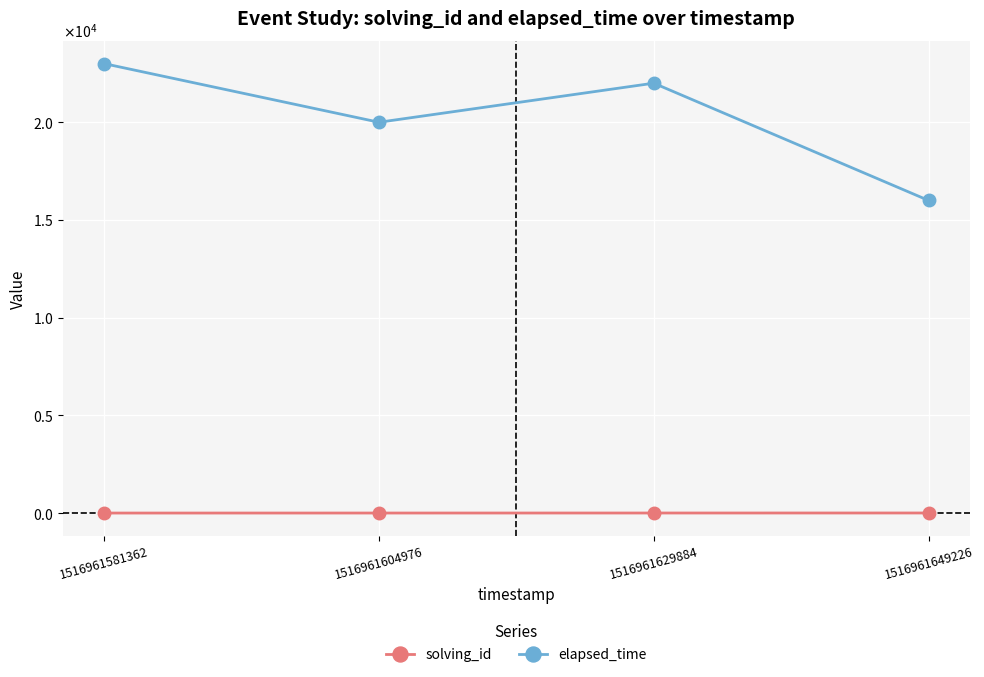

At which label does solving_id reach its minimum?

1516961581362